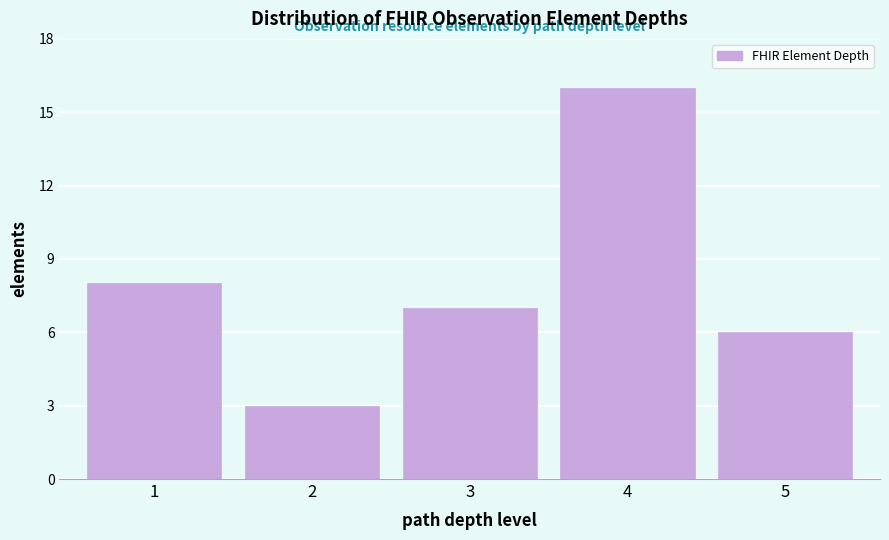

Reading right to left, list all the values displayed in this chart.

5=6	4=16	3=7	2=3	1=8